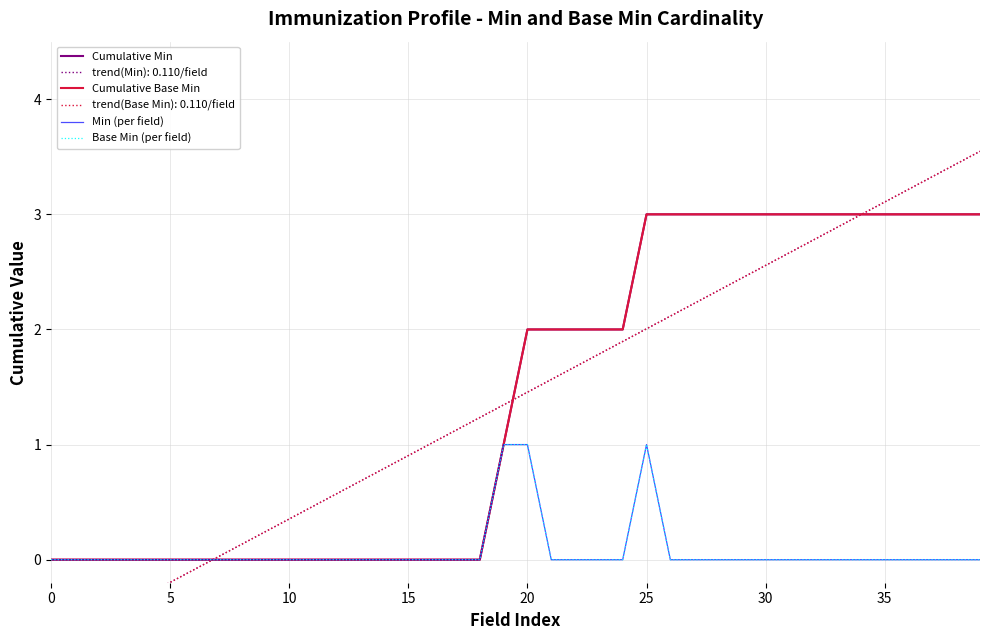

True or false: Cumulative Min and Min (per field) intersect in this chart.

False